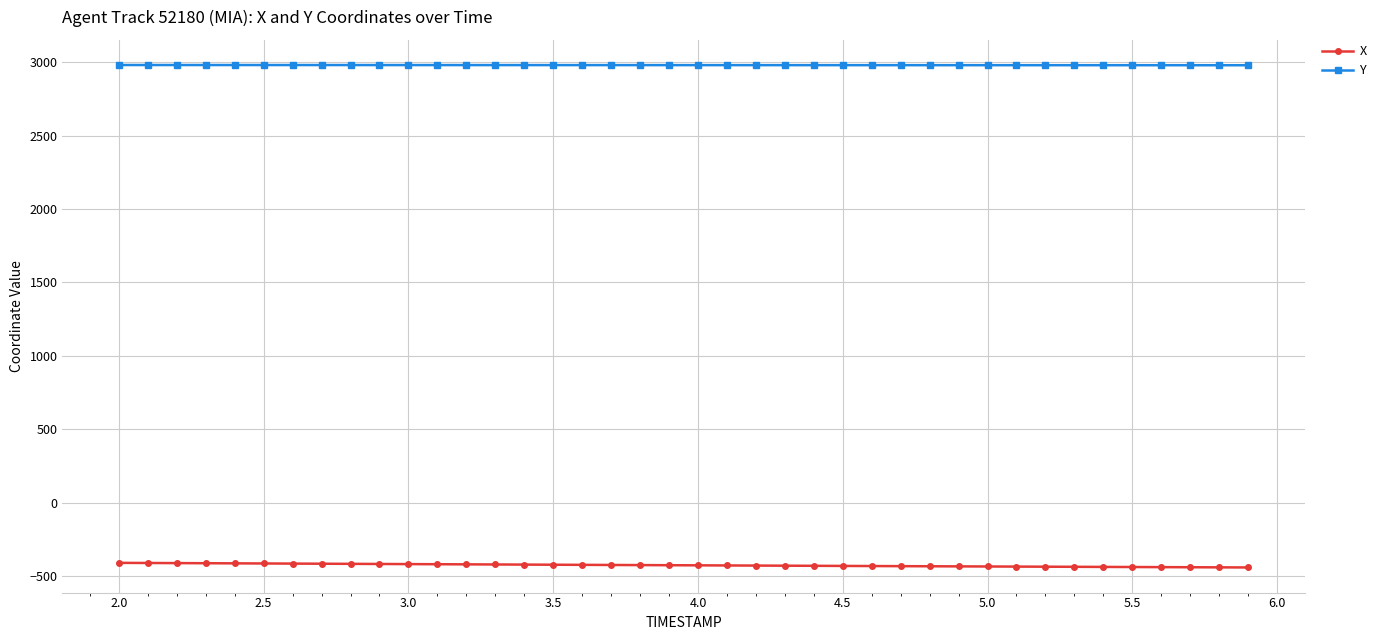

Count the number of data series in this chart.

2